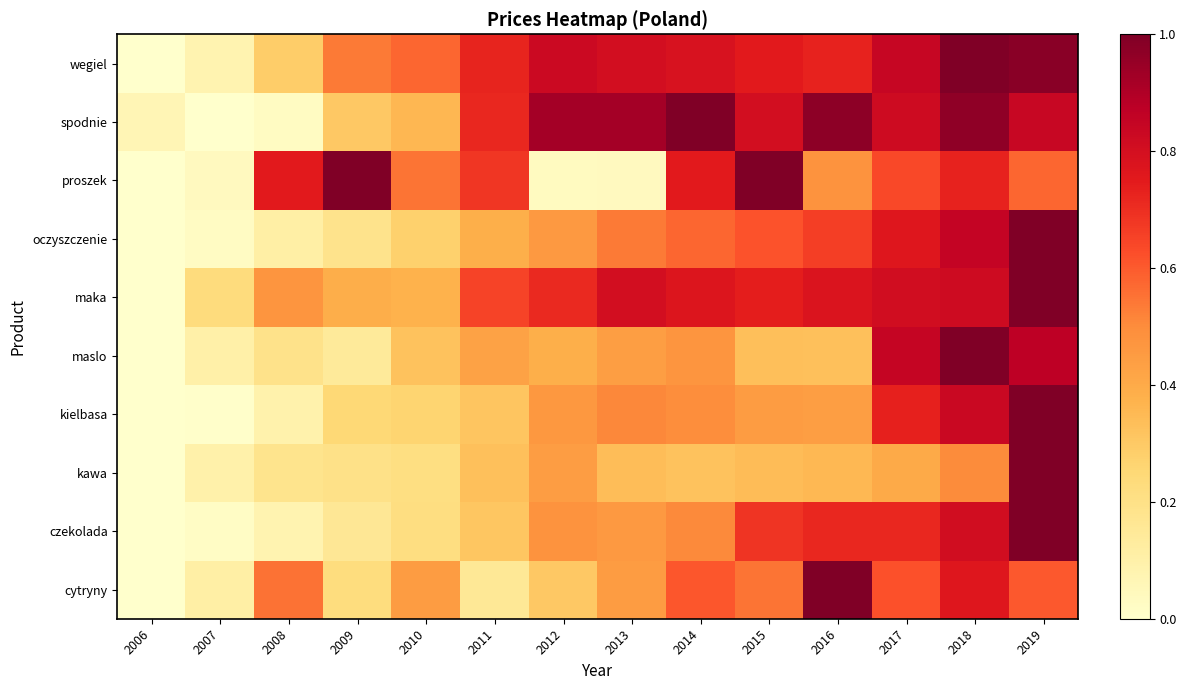

What is the spread (max minus min) of values at 2015?

0.7